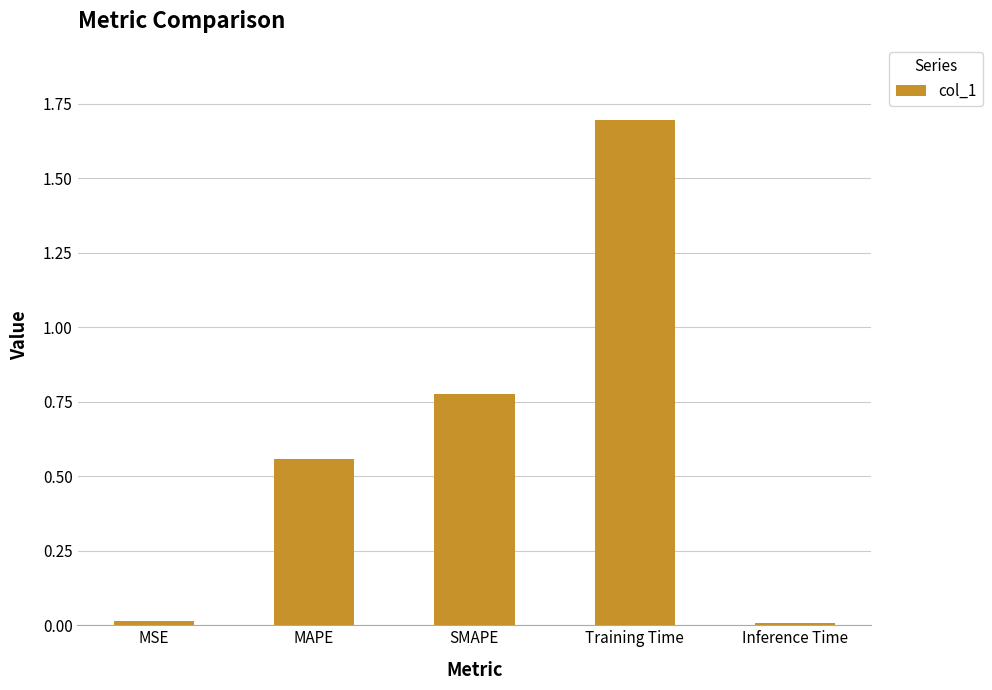

What is the sum of all values?

3.1